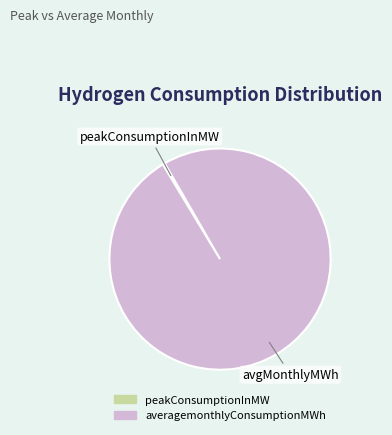

What is the ratio of the value at averagemonthlyConsumptionMWh to the value at peakConsumptionInMW?

314.1